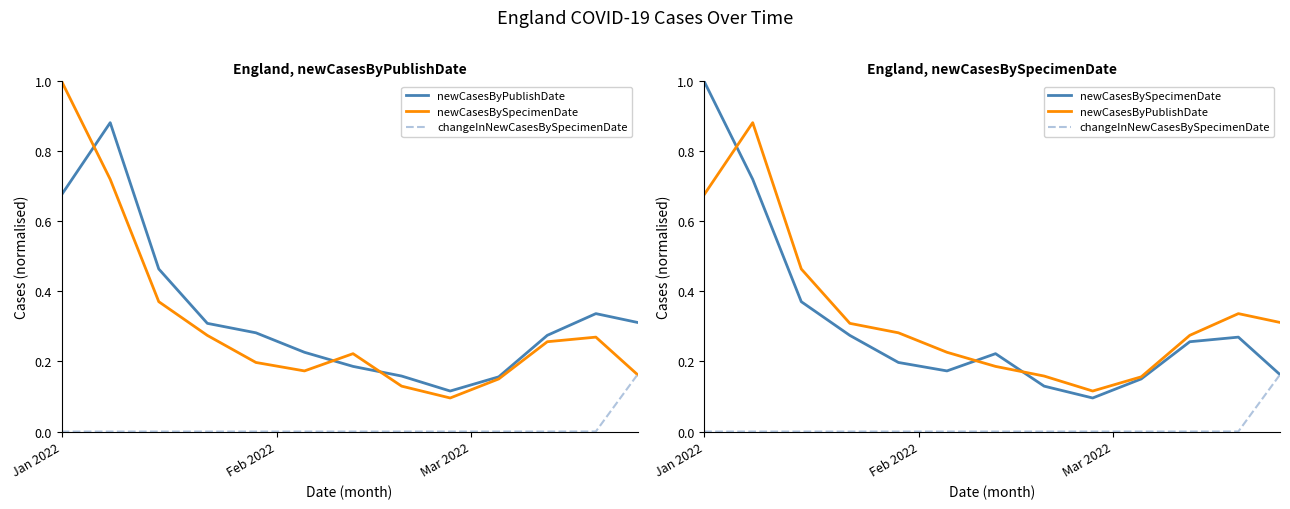

Which series has the largest total across all categories?

newCasesByPublishDate